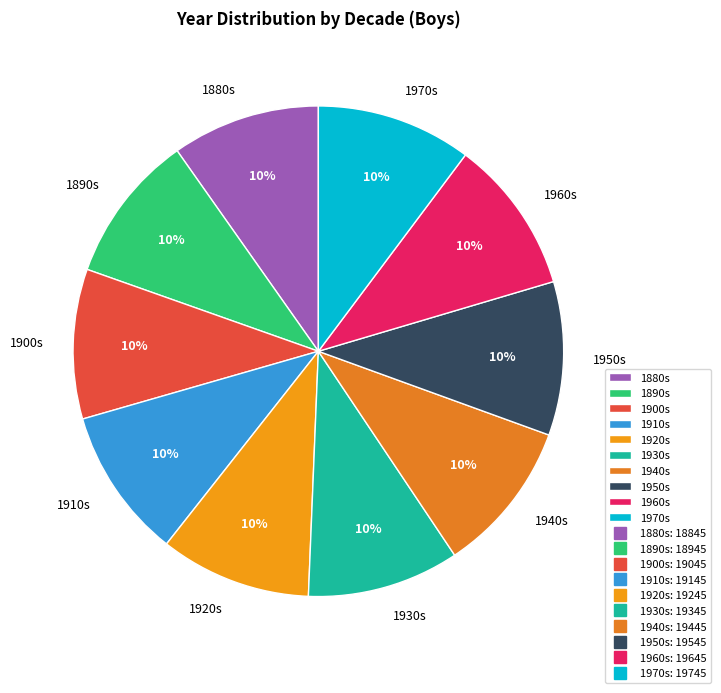

What percentage is the 1880s slice, to the nearest percent?

10%